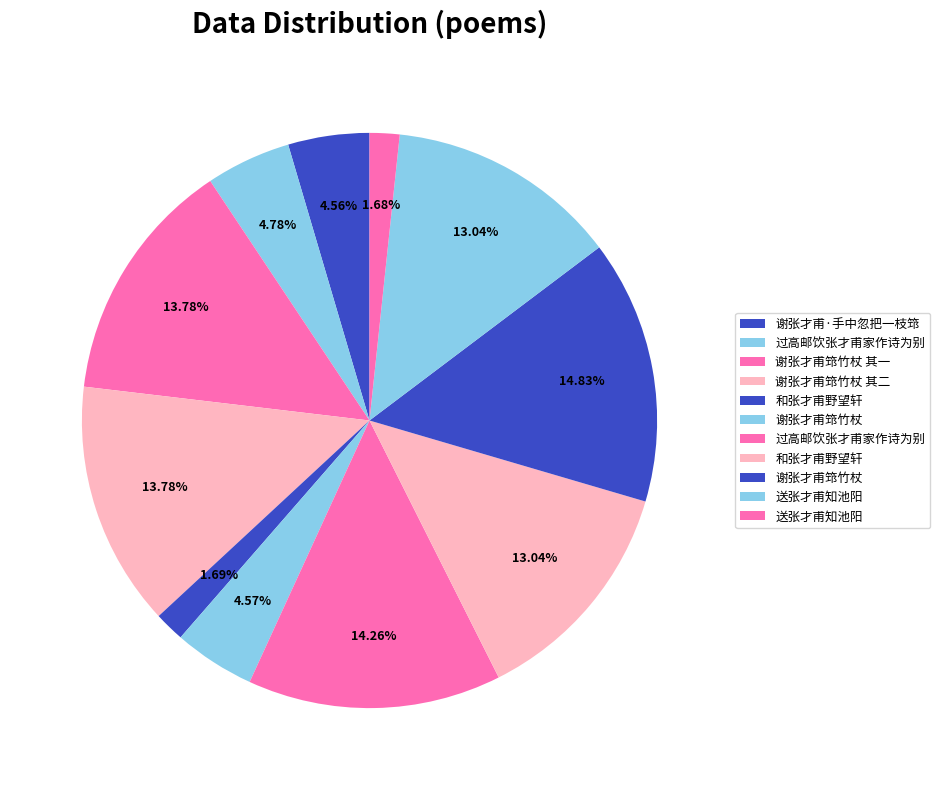

How many segments does this pie chart have?

11